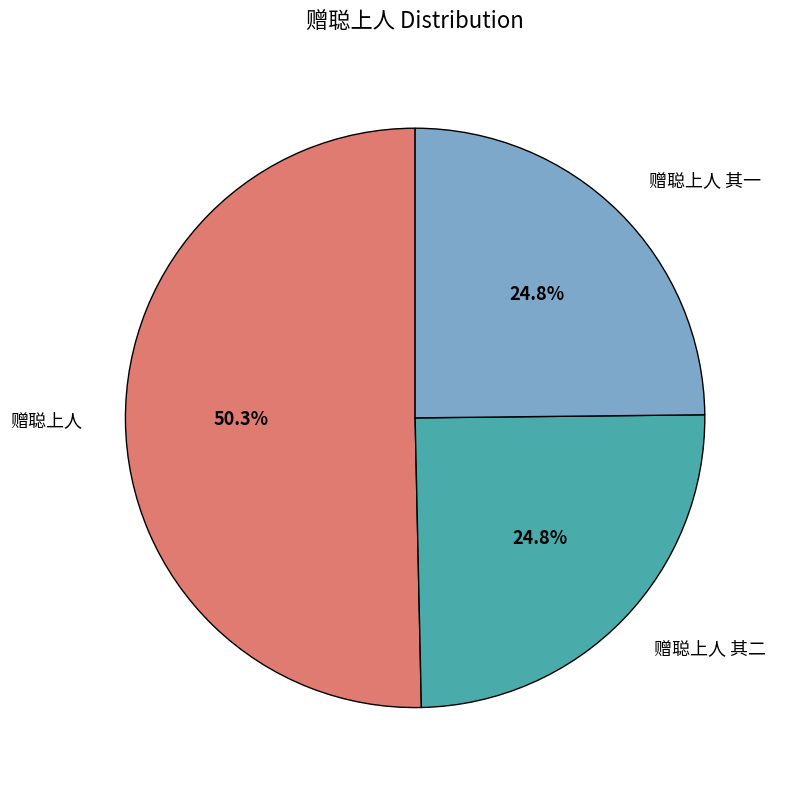

What percentage is NOT represented by 赠聪上人 其一?

75.2%